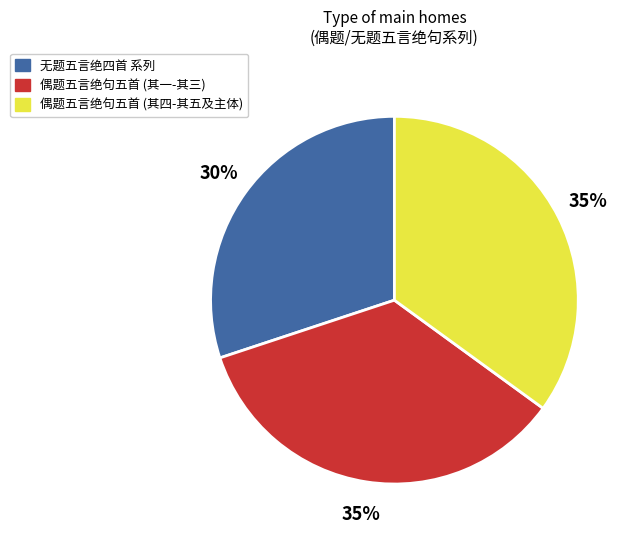

Is there any slice that represents more than half of the pie?

No